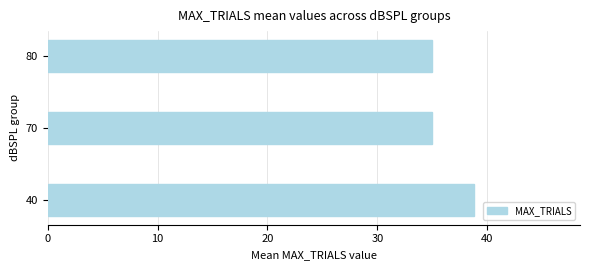

At which category does the chart reach its peak across all series?

40